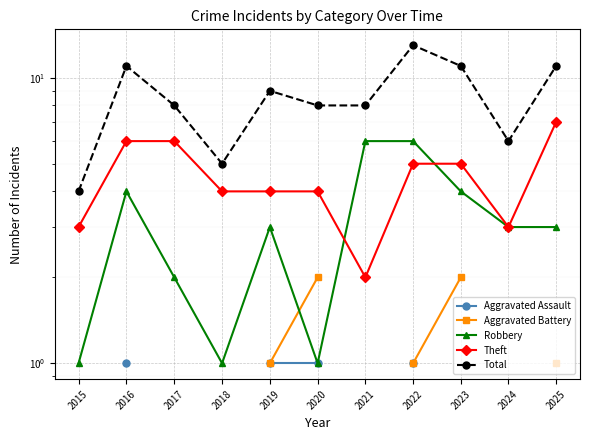

Which series changed the most between 2021 and 2022?

Total